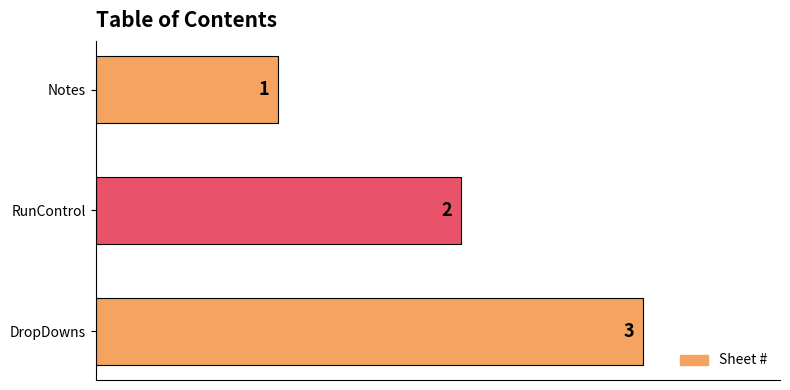

How many data points are less than 2?

1